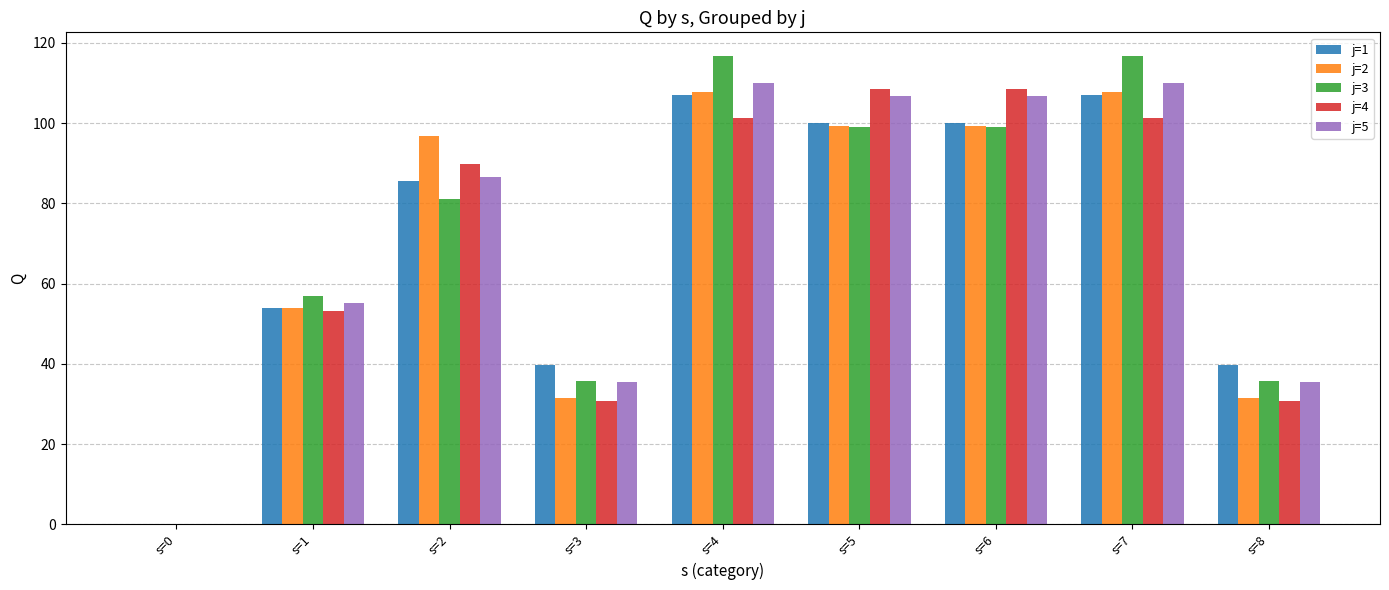

Which series has the largest range (max minus min)?

j=3